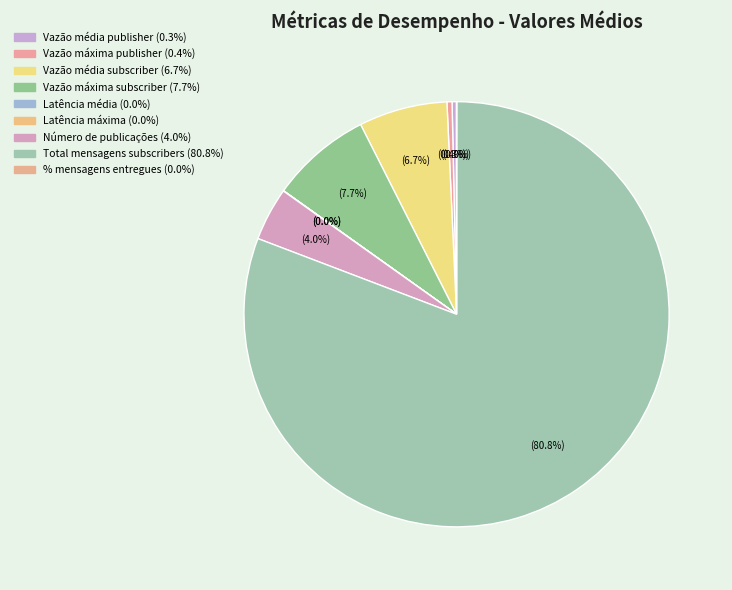

Does any single category account for the majority?

Yes